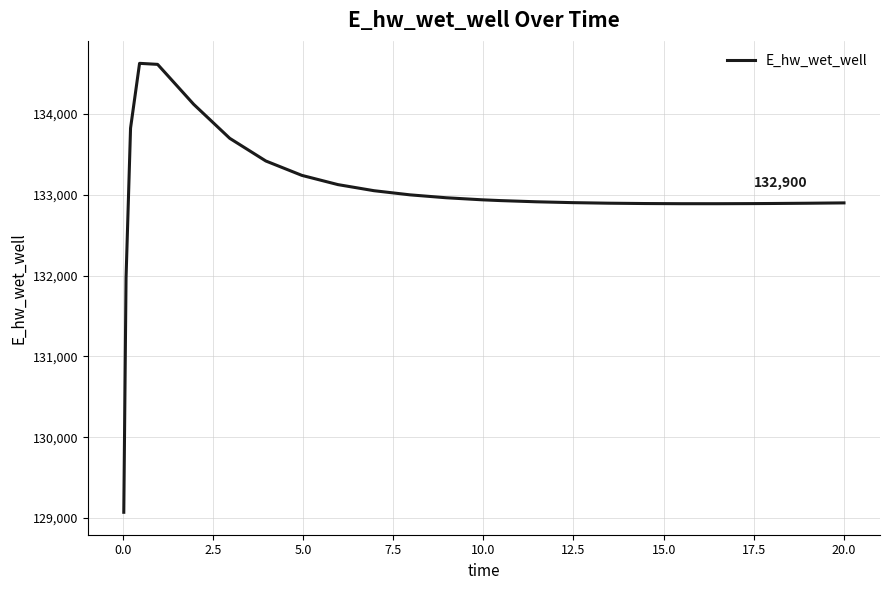

What is the greatest value displayed?

134627.9